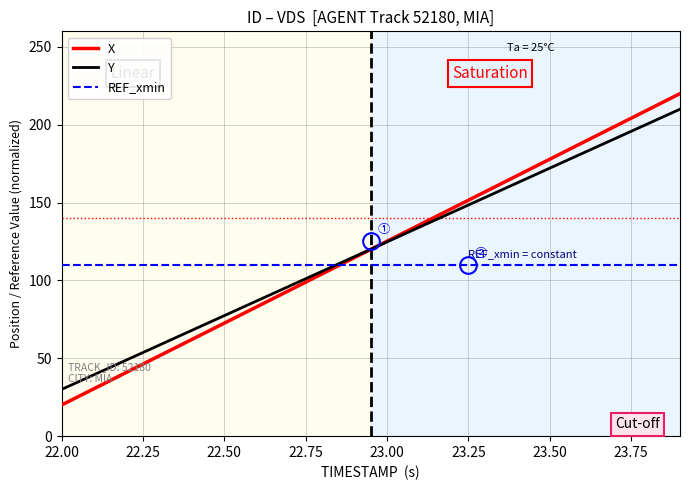

Which series has the widest spread of values?

X